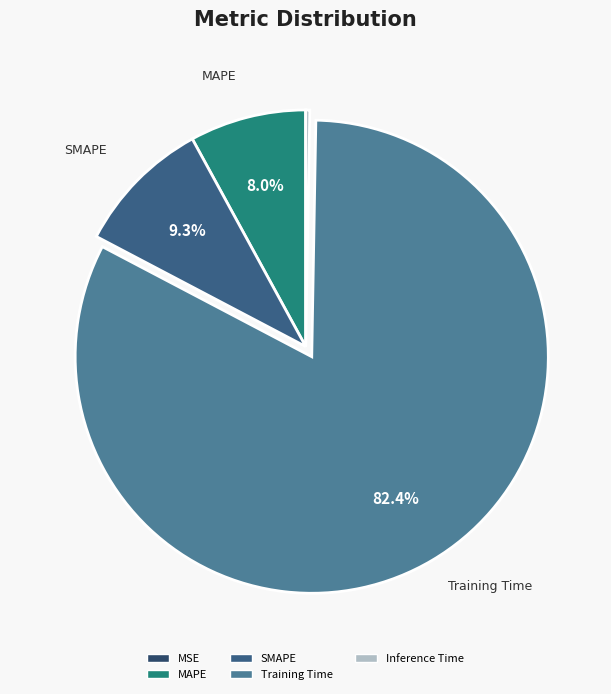

Do MAPE and SMAPE together represent more than half of the pie?

No